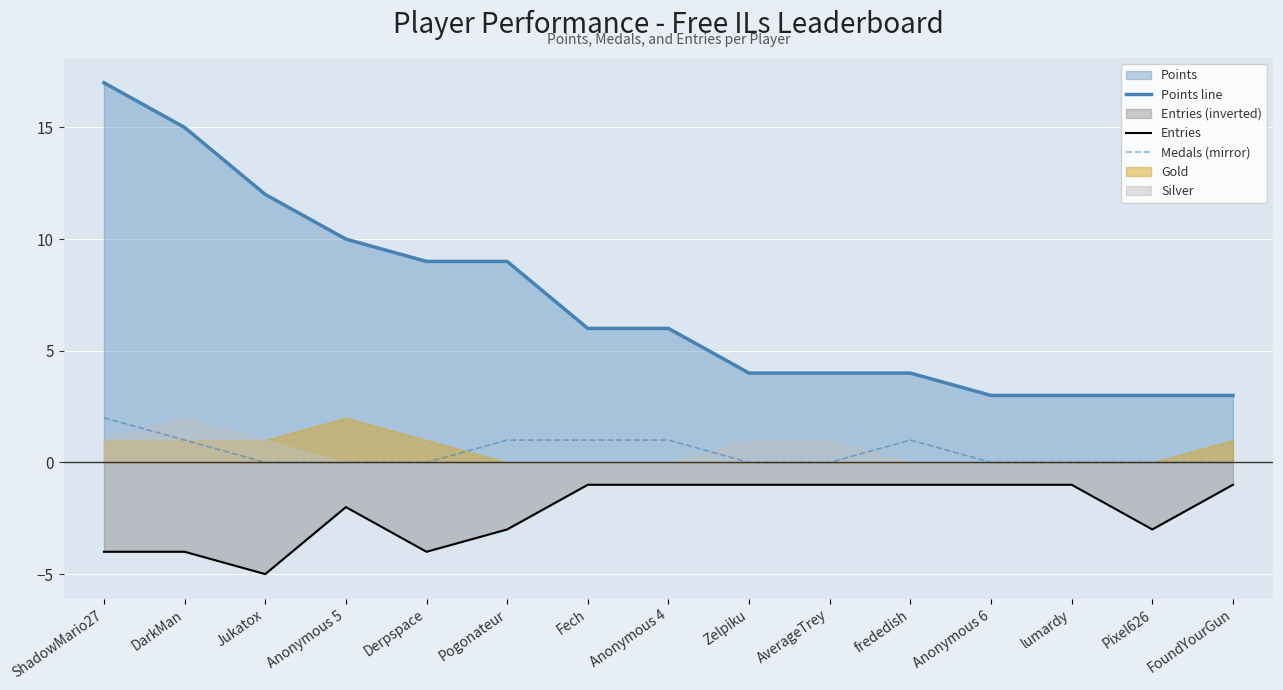

What is the highest value of the Medals (mirror) series?

2